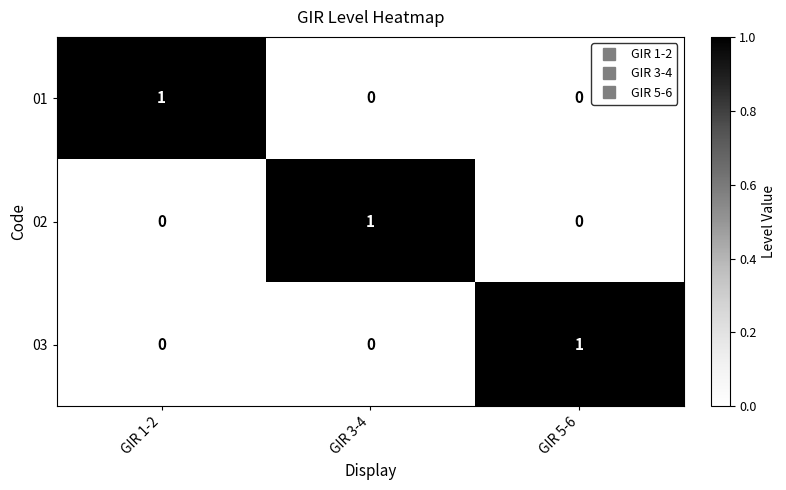

How many 02 values are between 0 and 1?

3